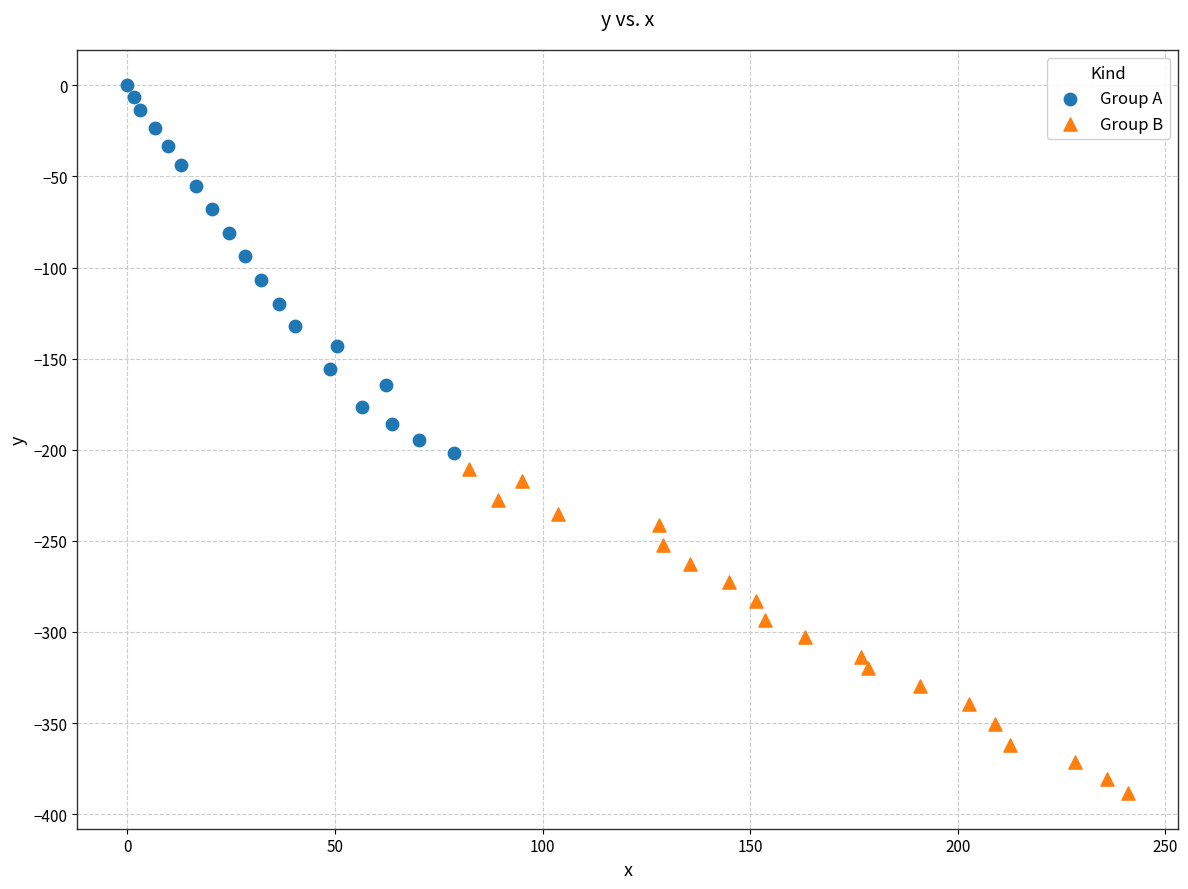

Which series contains the highest Y value?

Group A